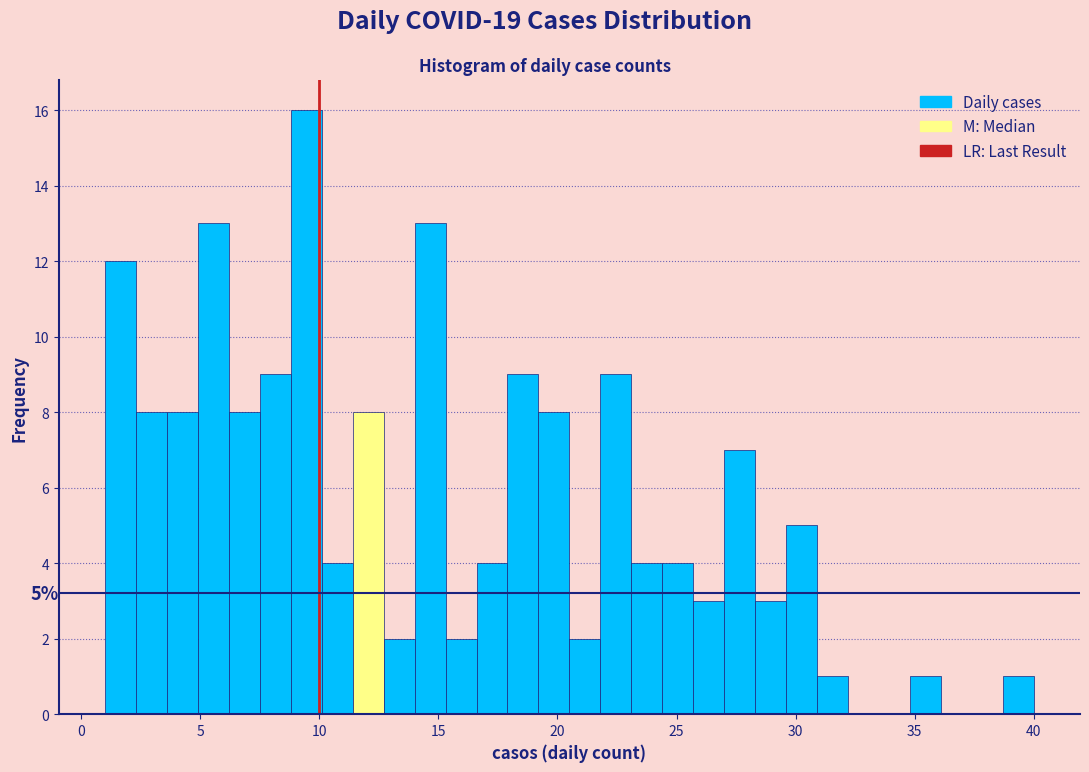

Read against the x-axis, roughly where is the centre of the tallest bar?

9.5